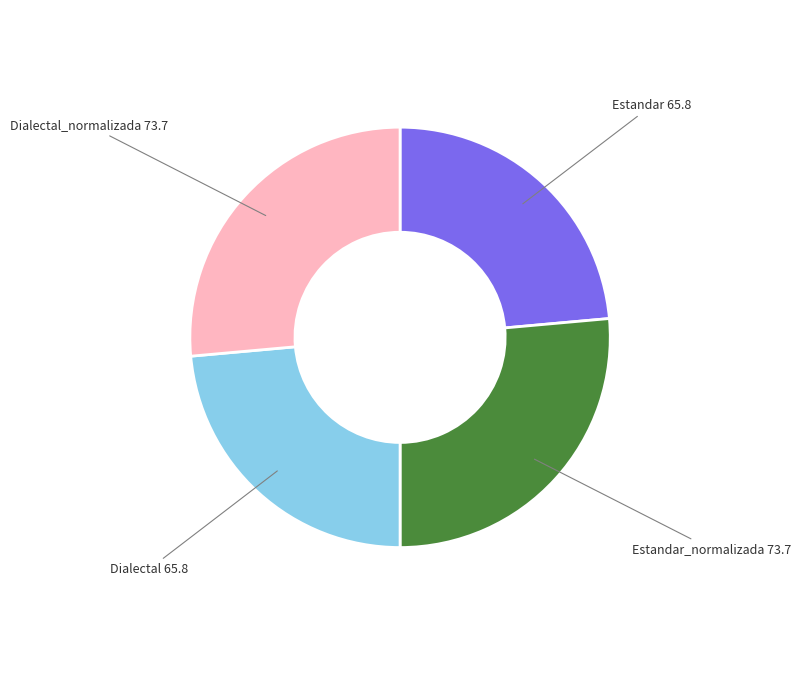

True or false: Estandar accounts for 17% of the total.

False